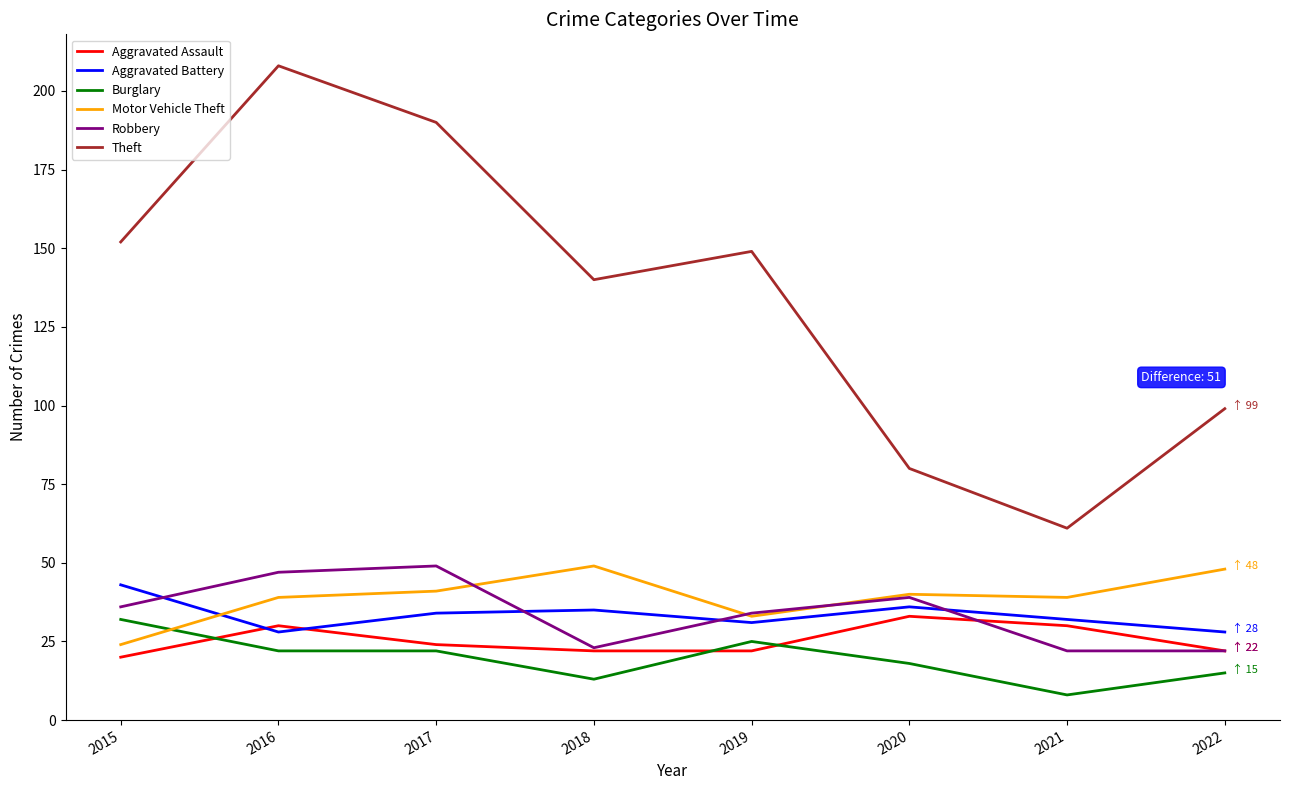

What is the difference between the maximum and minimum values in the Theft series?

147